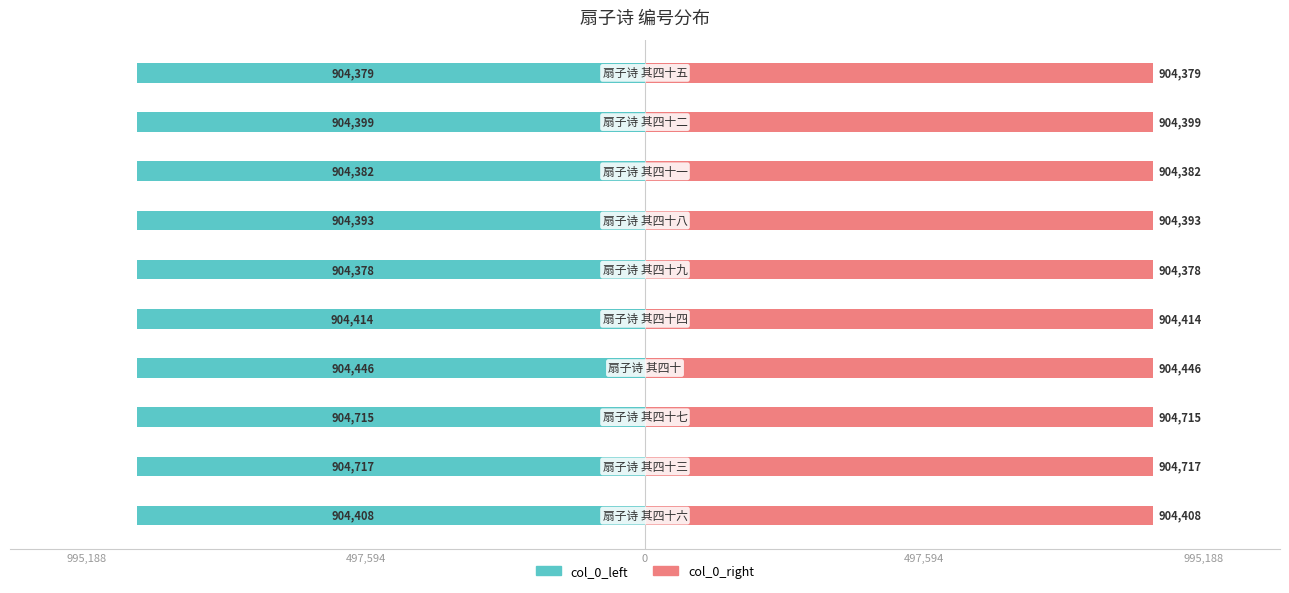

At how many categories does at least one series exceed 55171?

10